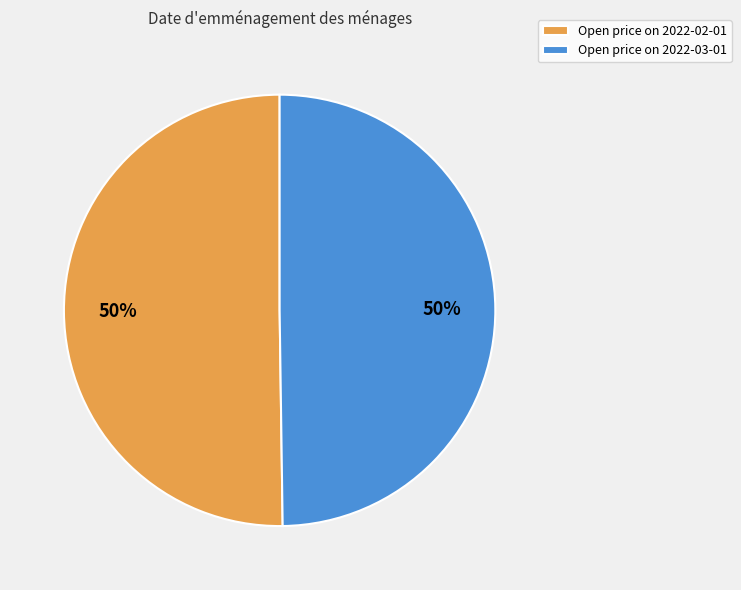

To the nearest percent, what percentage of the pie is Open price on 2022-03-01?

50%